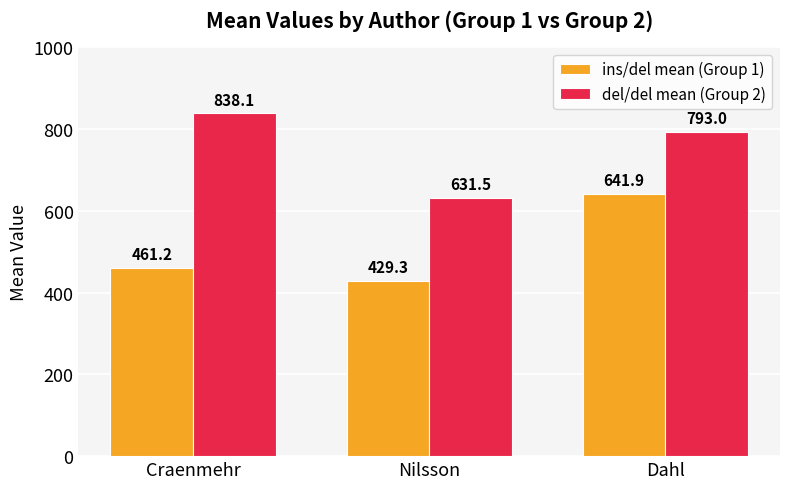

What is the total value across all series at Dahl?

1434.9